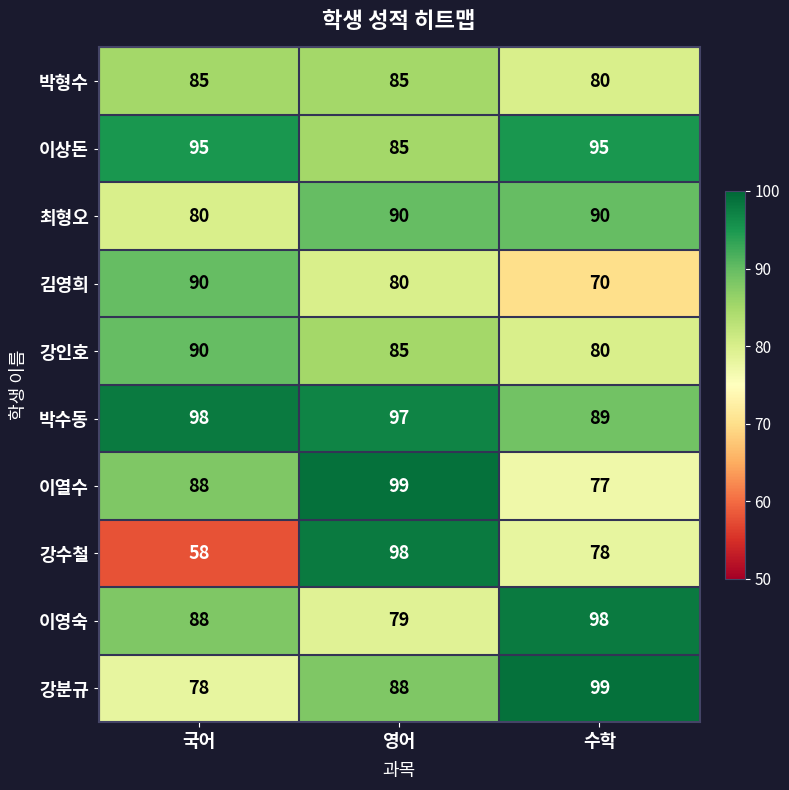

Which series changed the most between 영어 and 수학?

이열수